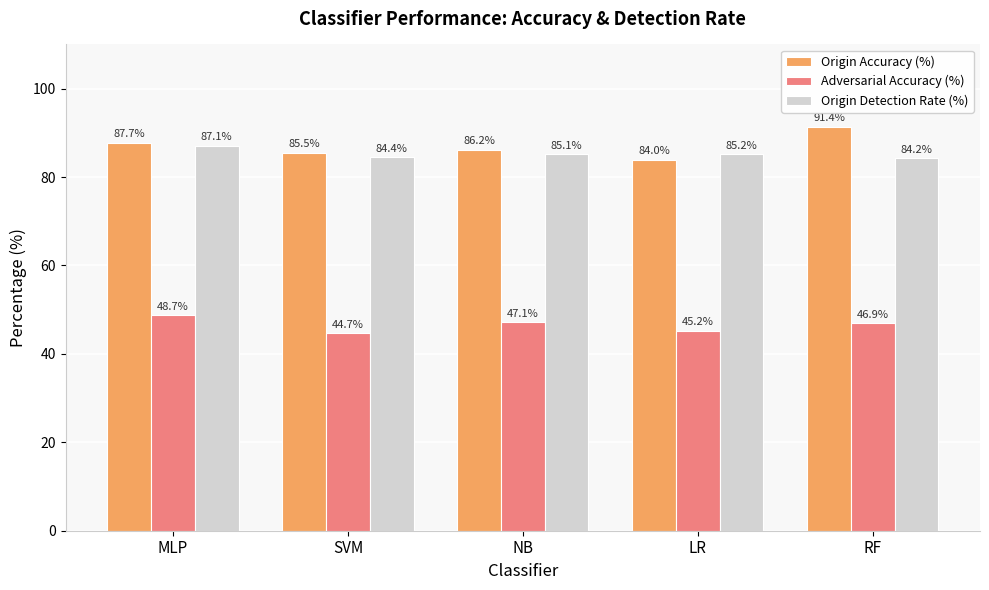

What are all the series names shown in the legend?

Origin Accuracy (%), Adversarial Accuracy (%), Origin Detection Rate (%)